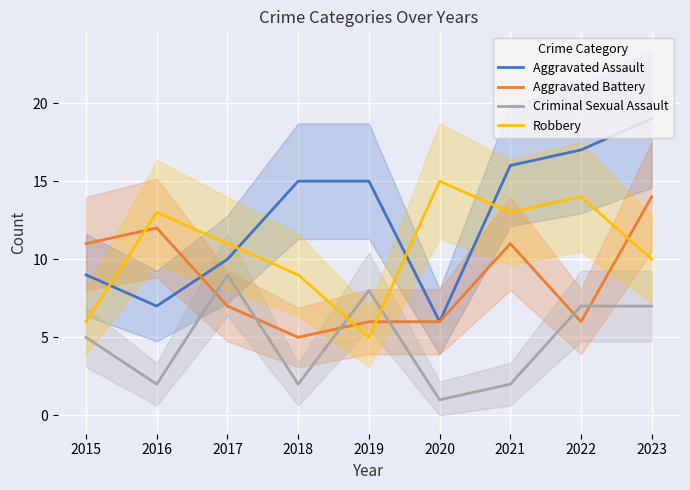

True or false: Aggravated Battery has more than 1 interior local peaks.

True